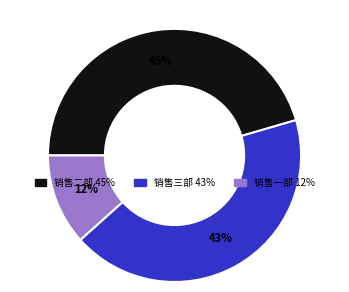

The 销售三部 slice represents 43% of the pie. True or false?

True